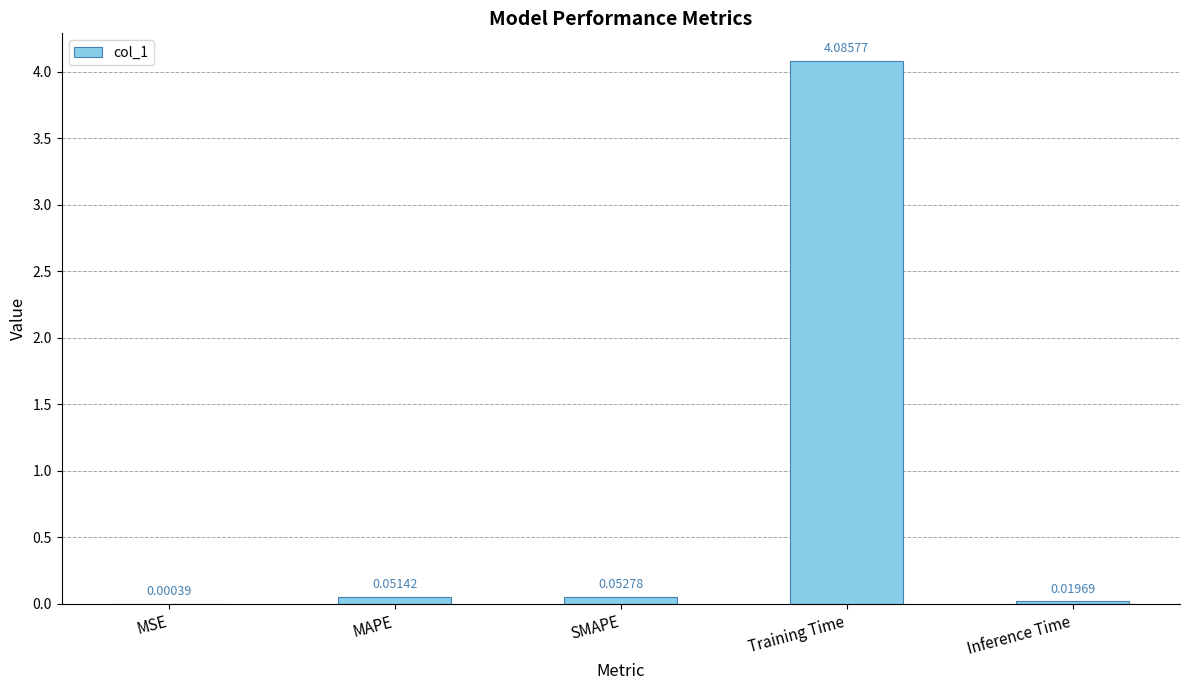

At which label is the value closest to 2?

SMAPE